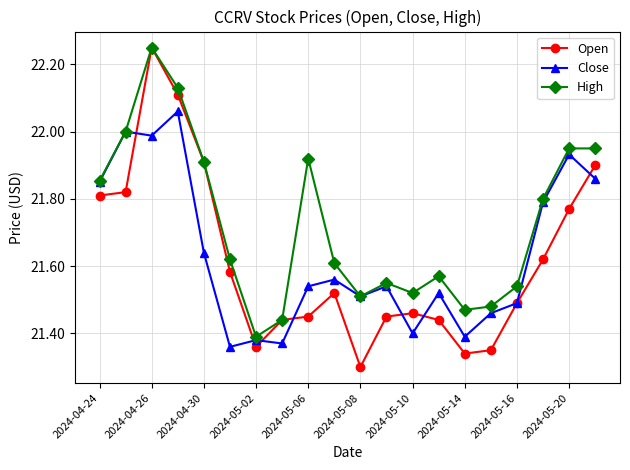

At how many categories does at least one series exceed 21?

20